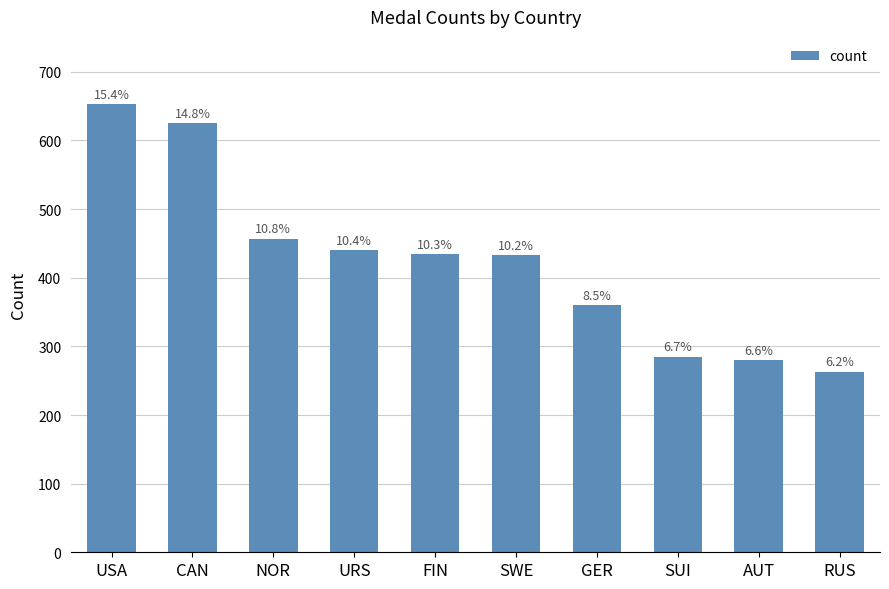

Are the bars horizontal?

No